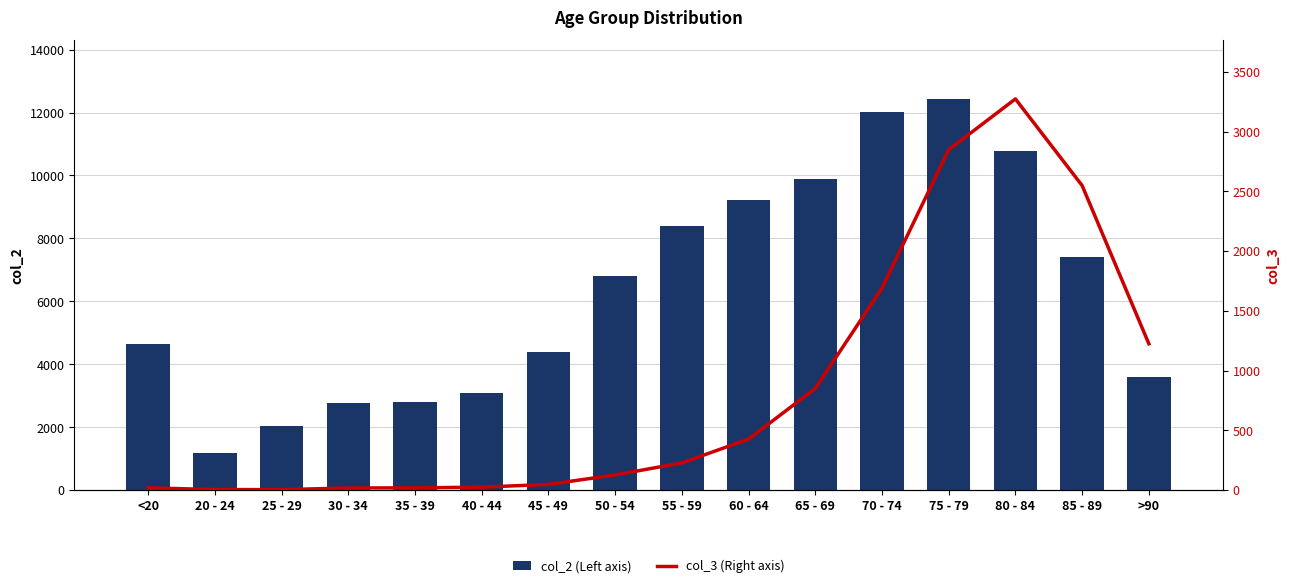

The value of col_3 (Right axis) at 35 - 39 is 18. True or false?

True